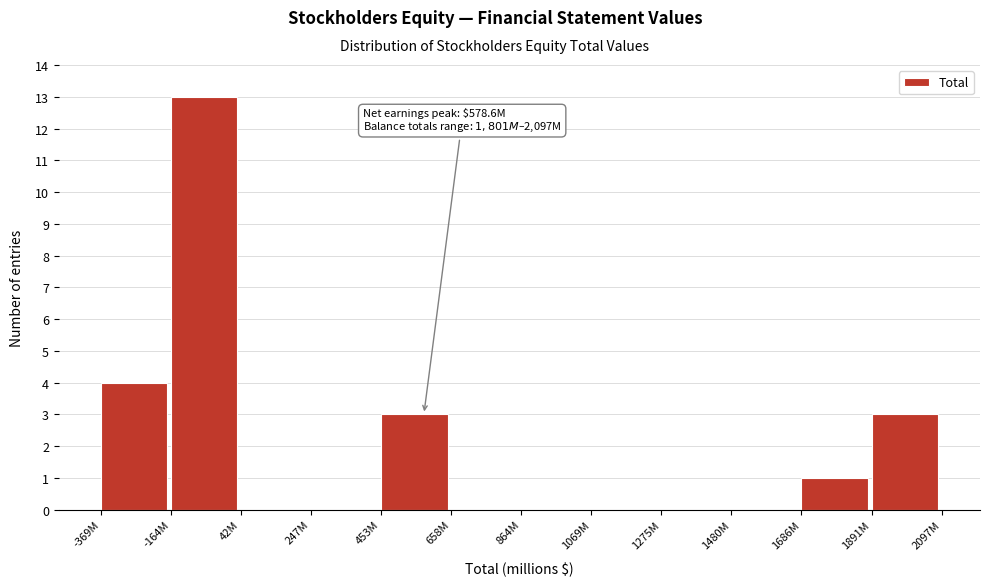

Reading left to right, list all the values displayed in this chart.

-369M=4	-164M=13	42M=0	247M=0	453M=3	658M=0	864M=0	1069M=0	1275M=0	1480M=0	1686M=1	1891M=3